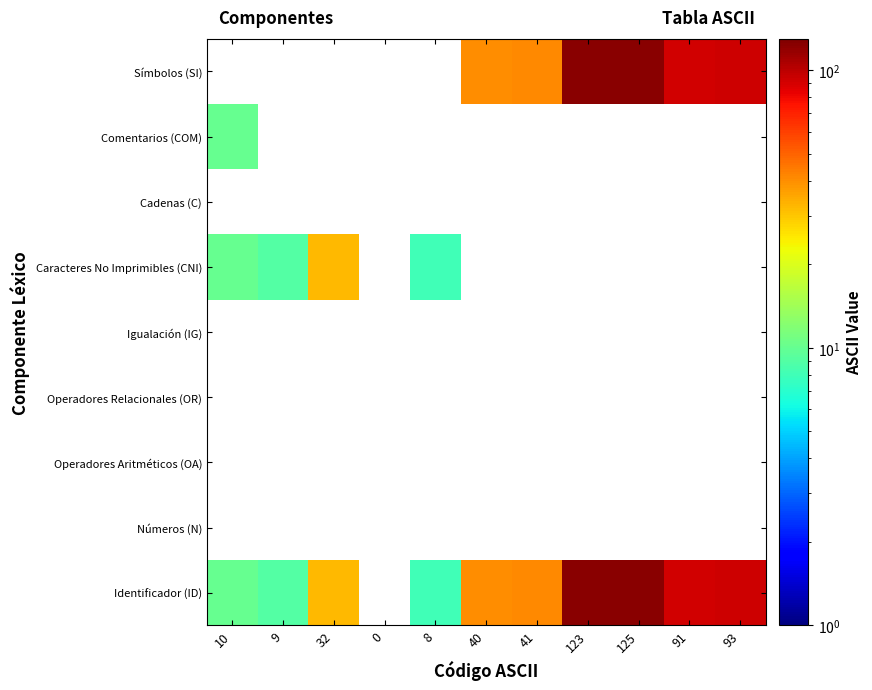

At which label does Números (N) reach its minimum?

10